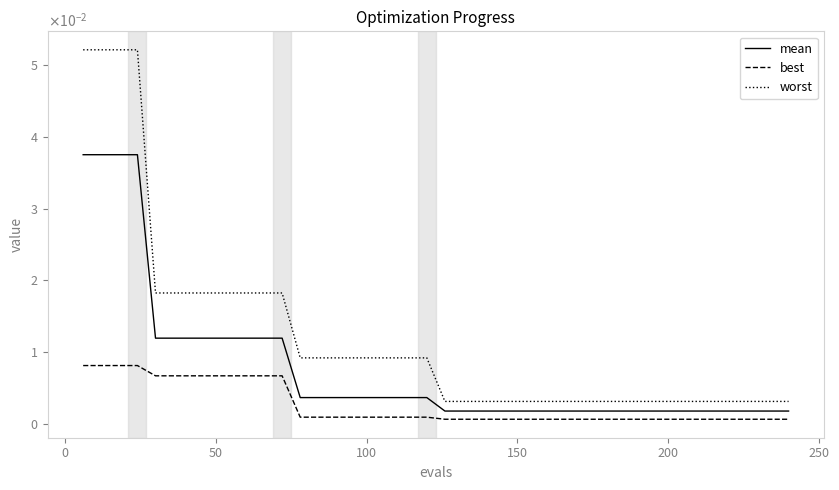

Which series has the largest total across all categories?

worst